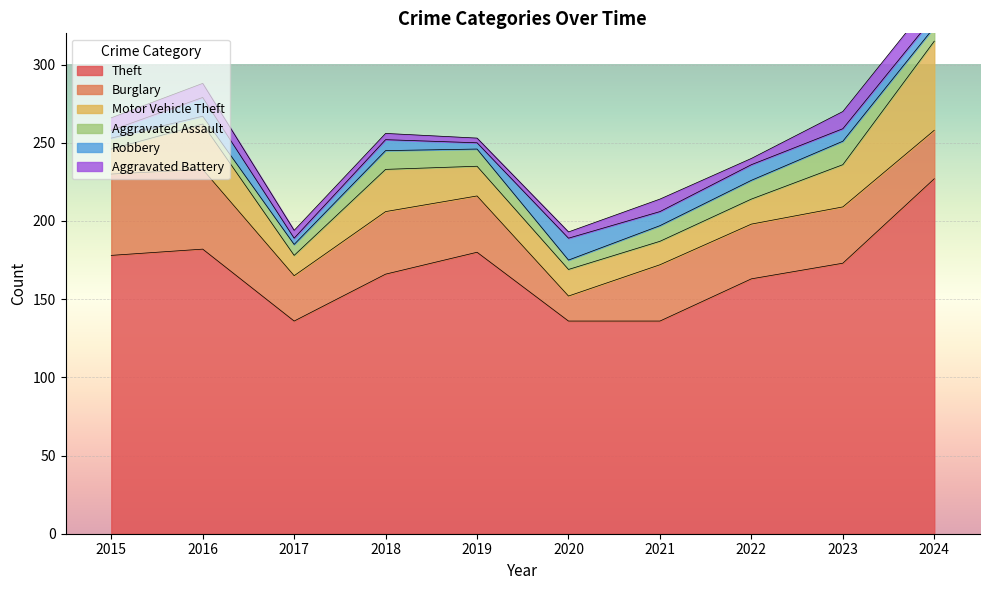

Does the chart display data point markers on the line(s)?

No